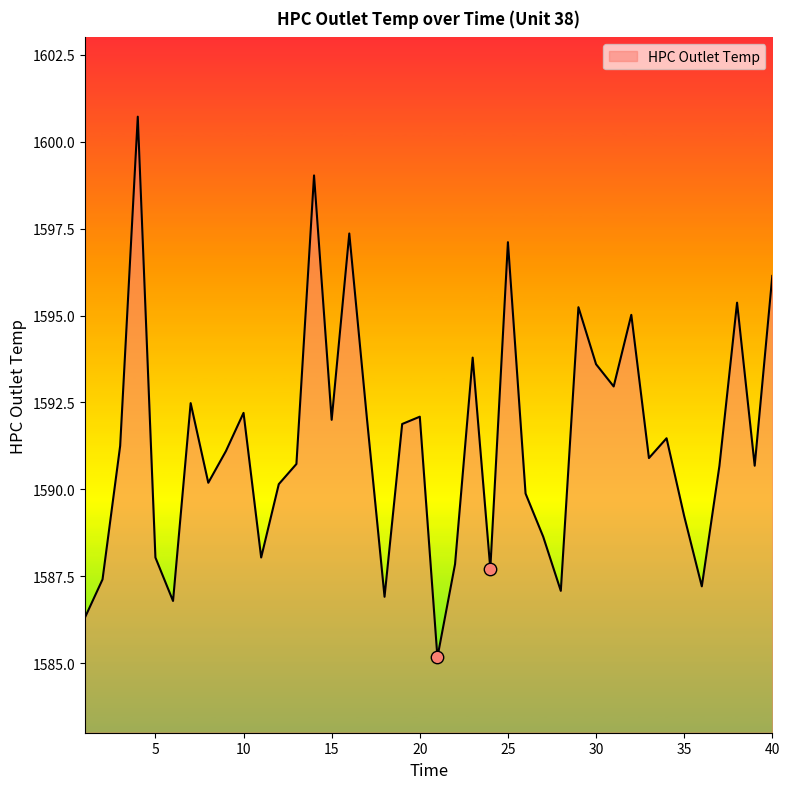

What is the maximum value shown in the chart?

1600.7